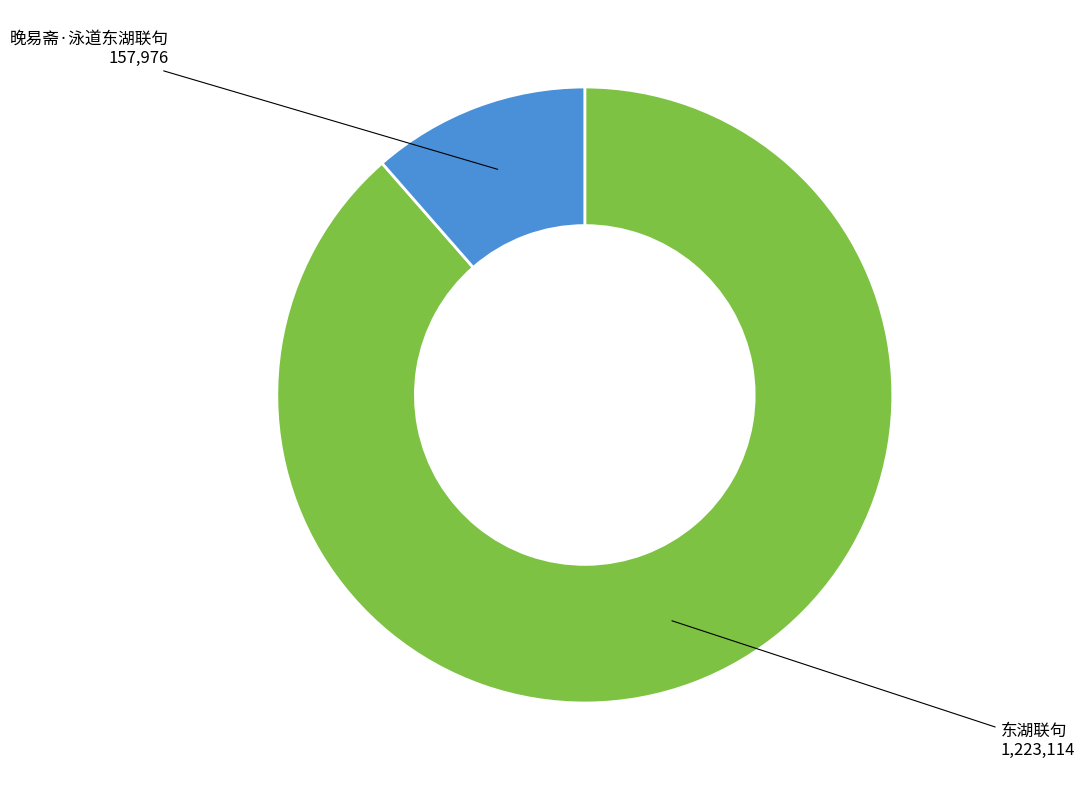

Which category has the smallest portion of the pie?

晚易斋·泳道东湖联句